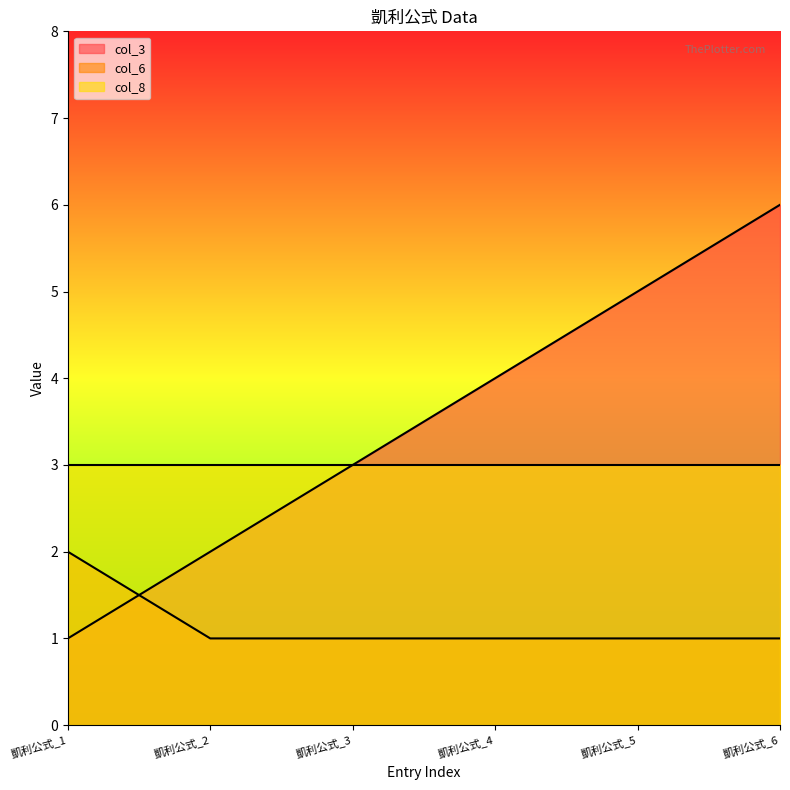

How many col_6 values are between 1 and 2?

6